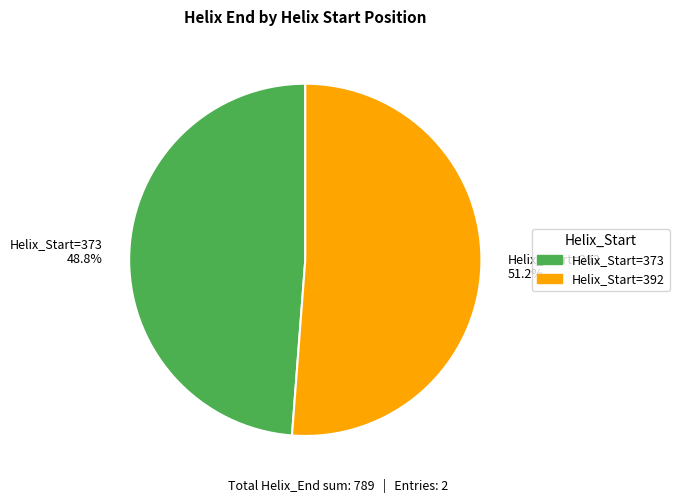

How many slices are in this pie chart?

2